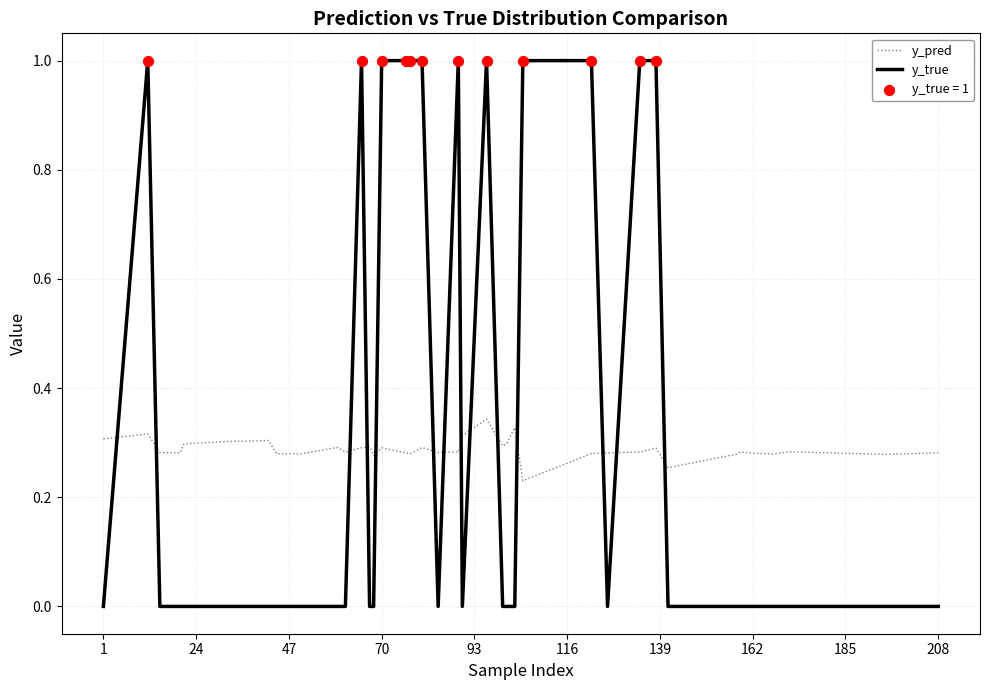

How many intersections are there between y_pred and y_true?

14